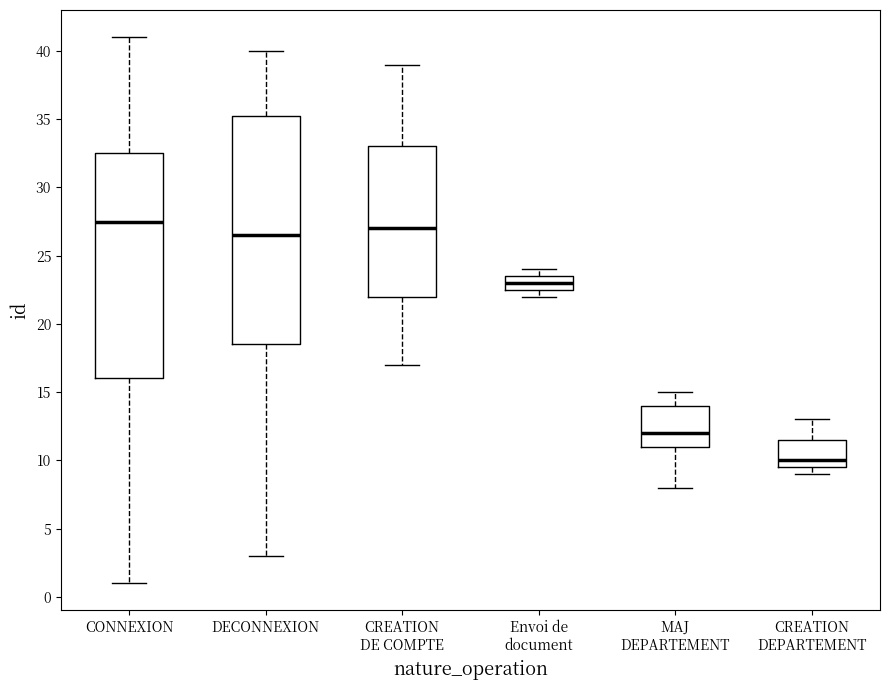

Where does the median line of the box for CREATION DEPARTEMENT sit on the y-axis? The values are not printed on the chart, so give them approximately, as read against the axis.

10.0